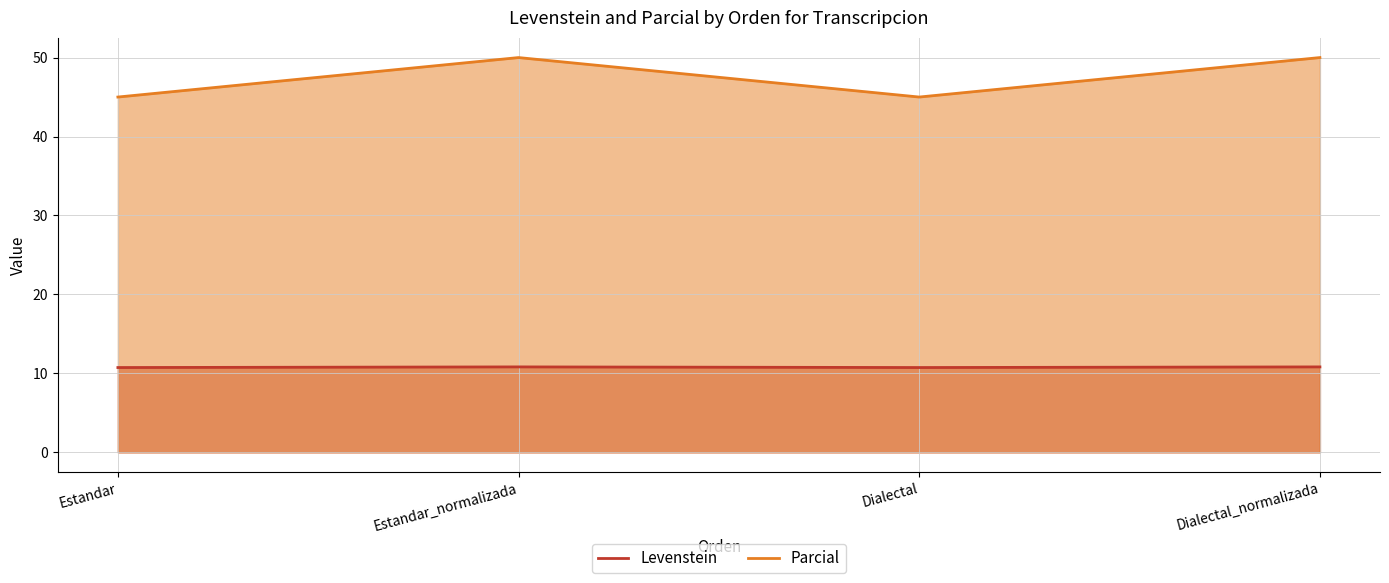

The value of Parcial at Estandar_normalizada is 50.0. True or false?

True